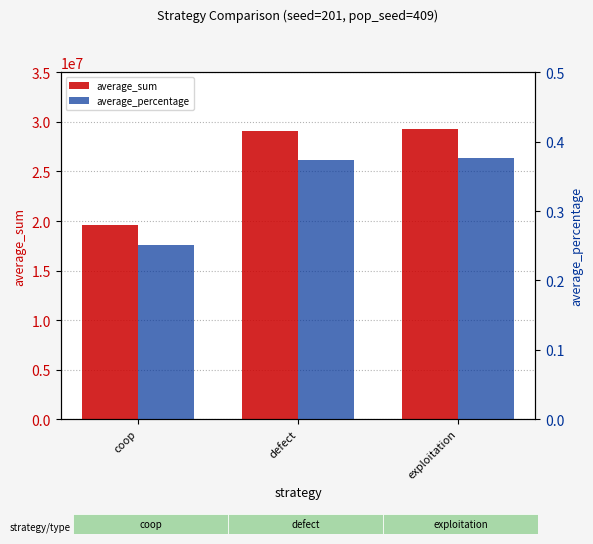

What is the maximum value shown in the chart?

29317695.0